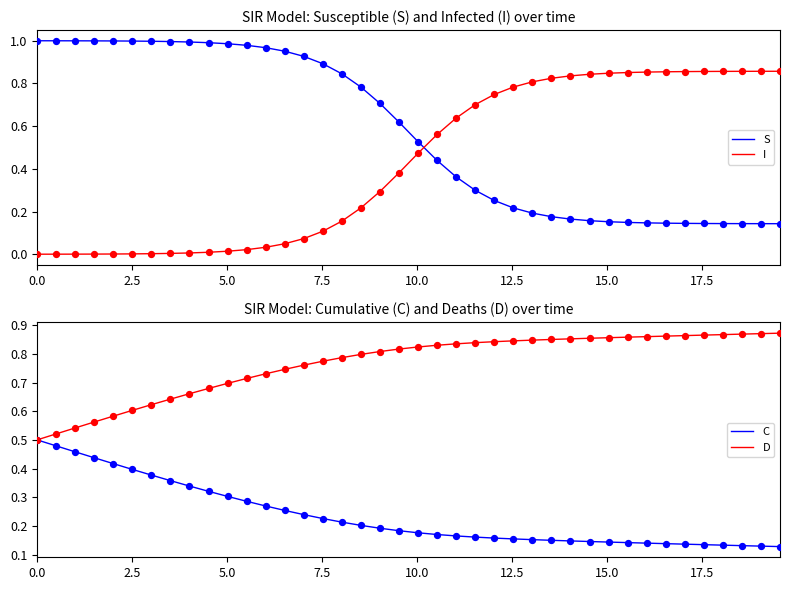

What are all the series names shown in the legend?

S, I, C, D